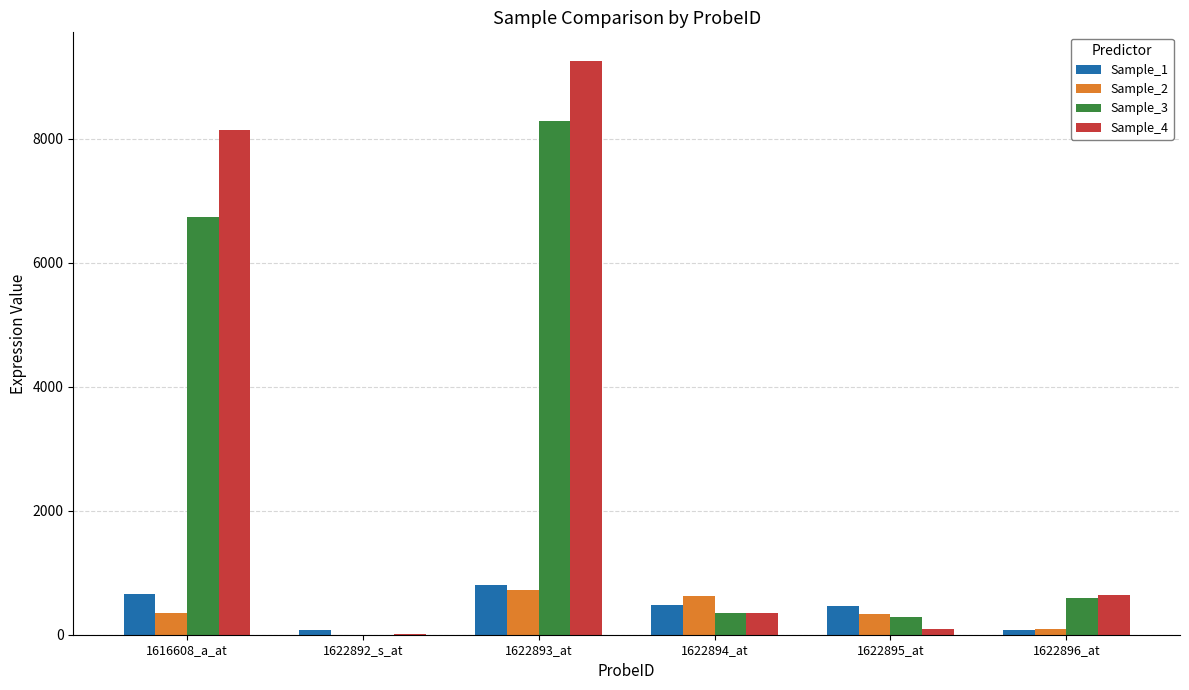

What is the difference between the Sample_3 values at 1622893_at and 1622895_at?

7999